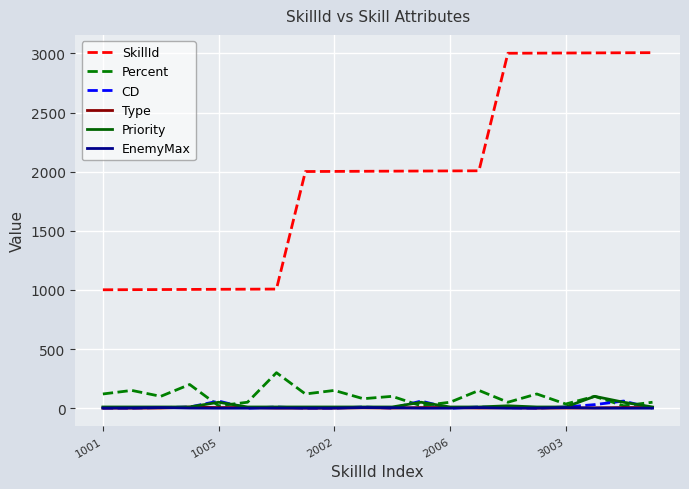

Which series has the largest range (max minus min)?

SkillId